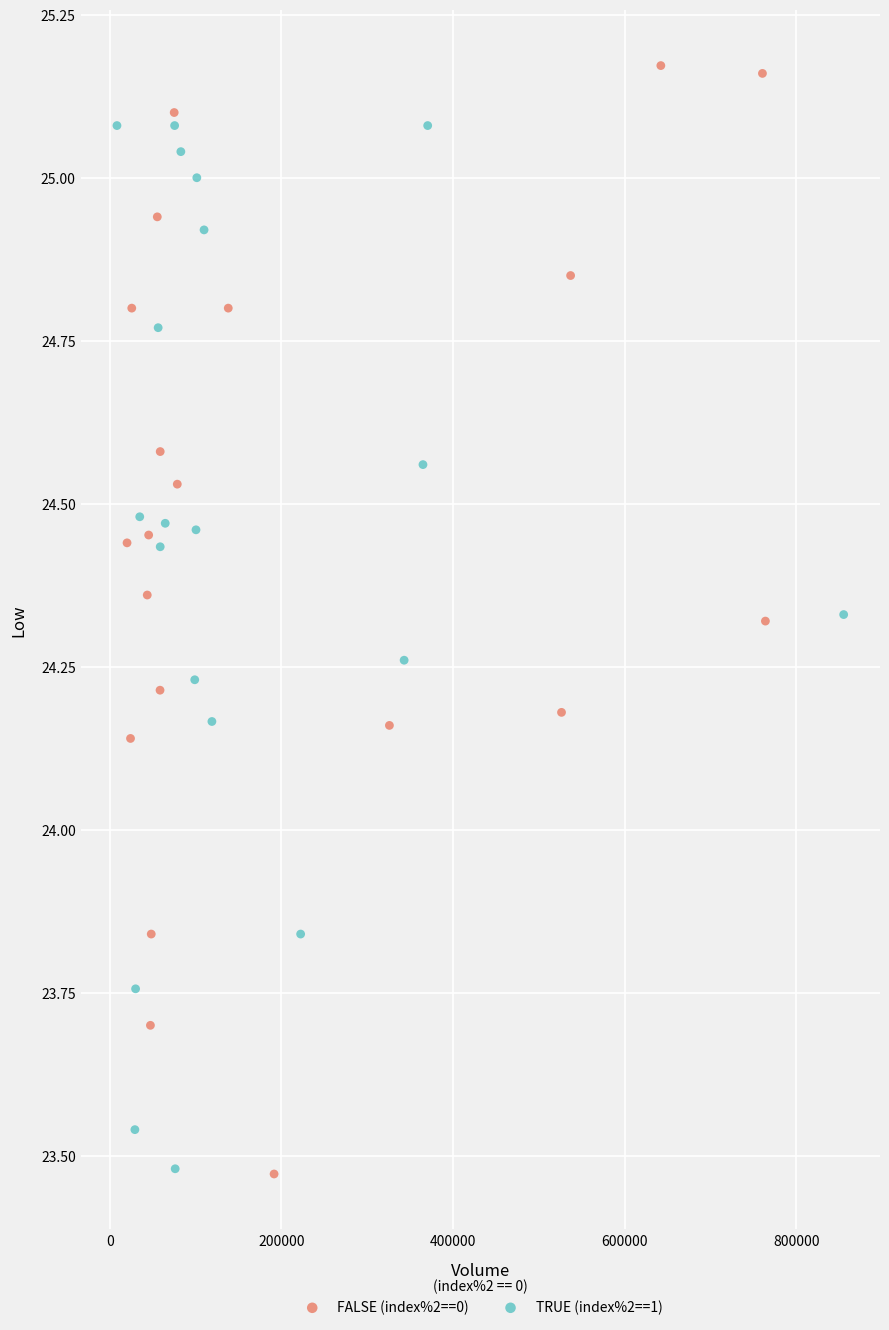

What are all the series names shown in the legend?

FALSE (index%2==0), TRUE (index%2==1)